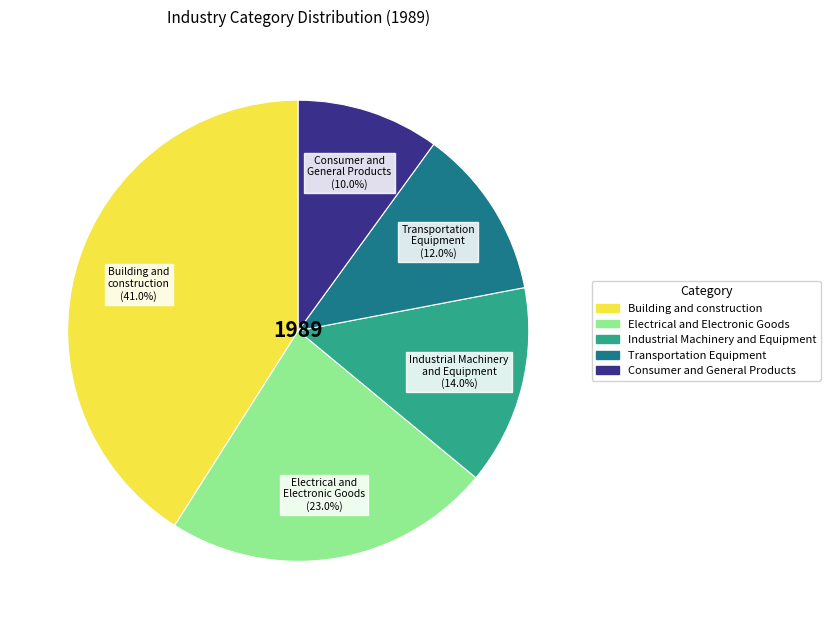

The Transportation Equipment slice represents 2% of the pie. True or false?

False